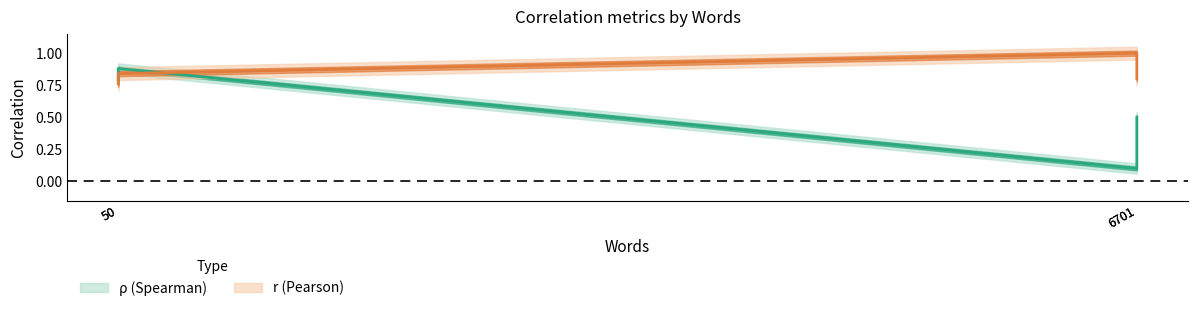

At 50, list the series in order from largest to smallest.

rho, r